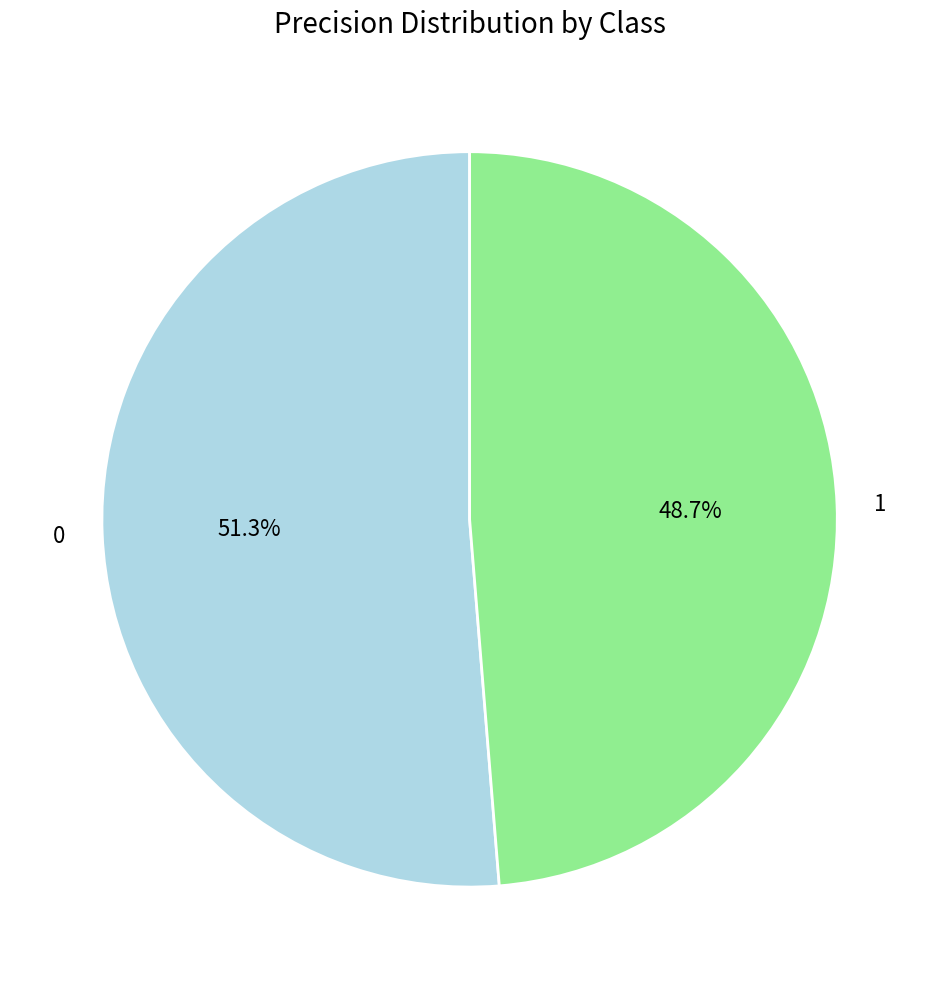

Which category has the smallest portion of the pie?

1